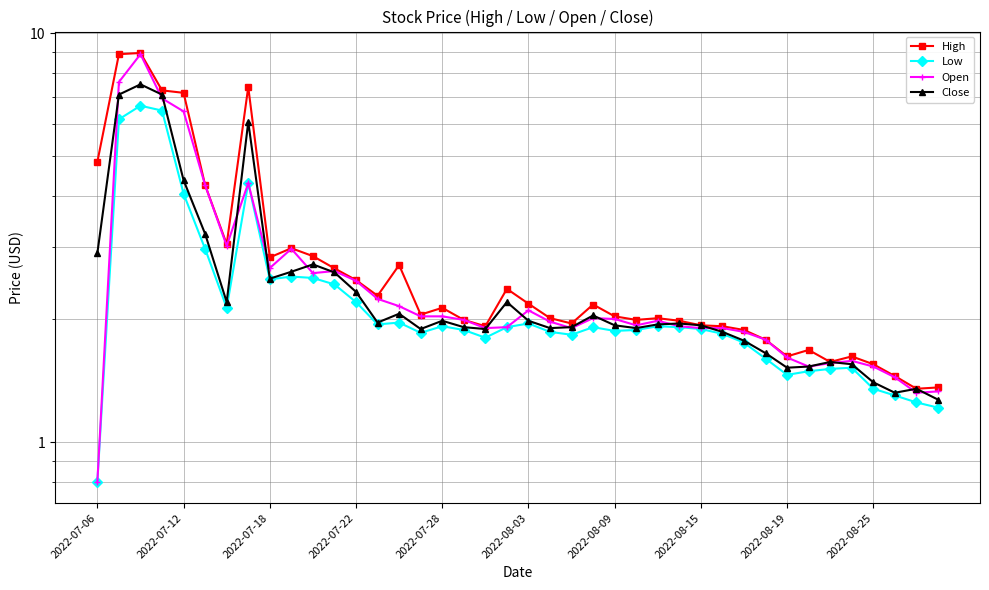

Reading left to right, transcribe all the data shown in this chart.

High: 4.8	8.9	8.9	7.2	7.2	4.2	3.0	7.4	2.8	3.0	2.8	2.7	2.5	2.3	2.7	2.0	2.1	2.0	1.9	2.4	2.2	2.0	2.0	2.2	2.0	2.0	2.0	2.0	1.9	1.9	1.9	1.8	1.6	1.7	1.6	1.6	1.5	1.5	1.4	1.4
Low: 0.8	6.2	6.7	6.5	4.1	3.0	2.1	4.3	2.5	2.5	2.5	2.4	2.2	1.9	2.0	1.9	1.9	1.9	1.8	1.9	2.0	1.9	1.8	1.9	1.9	1.9	1.9	1.9	1.9	1.8	1.8	1.6	1.5	1.5	1.5	1.5	1.4	1.3	1.2	1.2
Open: 0.8	7.6	8.9	6.9	6.4	4.2	3.0	4.3	2.7	3.0	2.6	2.6	2.5	2.2	2.2	2.0	2.0	2.0	1.9	1.9	2.1	2.0	1.9	2.0	2.0	1.9	2.0	1.9	1.9	1.9	1.9	1.8	1.6	1.5	1.6	1.6	1.5	1.4	1.3	1.3
Close: 2.9	7.1	7.5	7.1	4.4	3.2	2.2	6.1	2.5	2.6	2.7	2.6	2.3	2.0	2.1	1.9	2.0	1.9	1.9	2.2	2.0	1.9	1.9	2.0	1.9	1.9	1.9	2.0	1.9	1.9	1.8	1.6	1.5	1.5	1.6	1.5	1.4	1.3	1.4	1.3